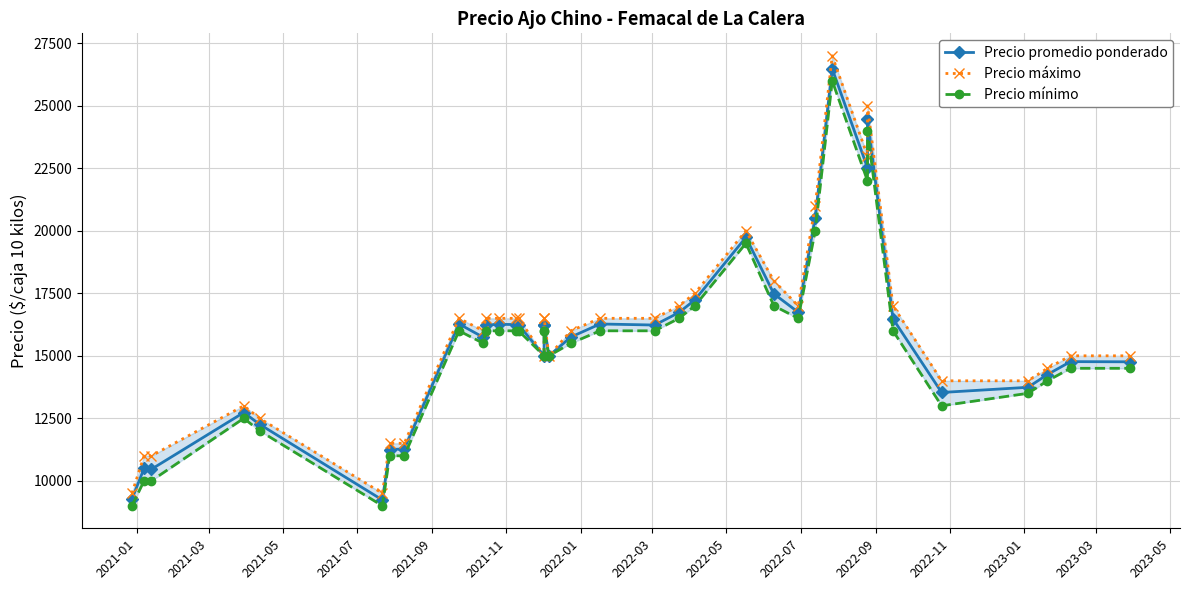

What is the average value of the Precio máximo series?

15972